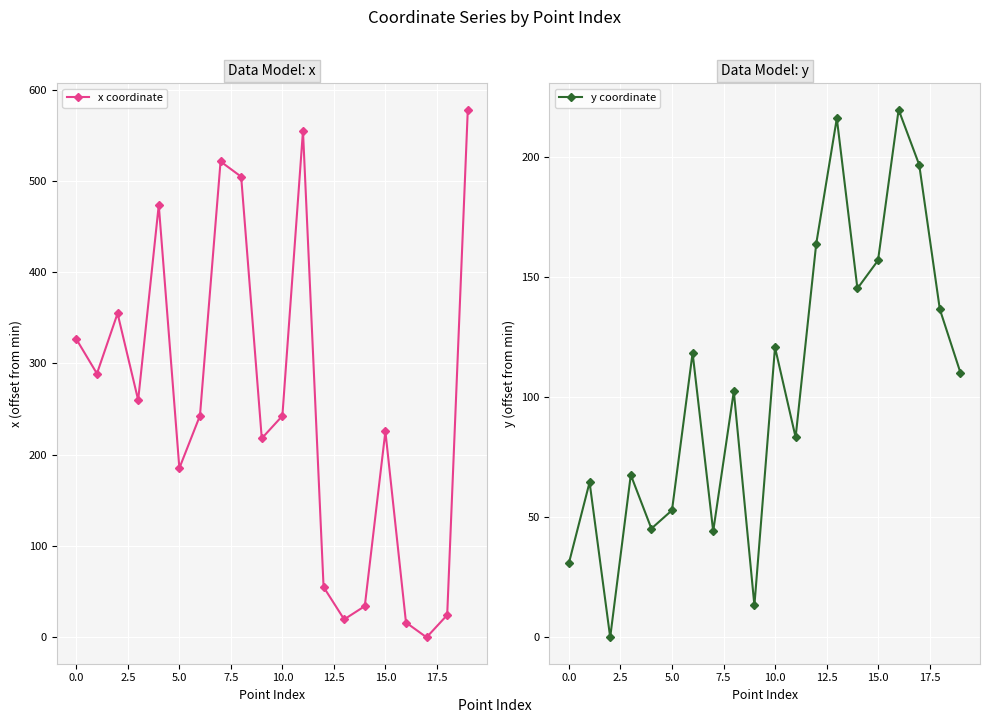

In y coordinate, how many points are higher than both neighbors (excluding endpoints)?

7